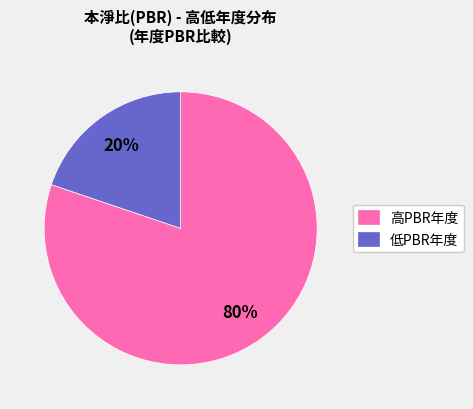

Between 高PBR年度 and 低PBR年度, which is larger?

高PBR年度